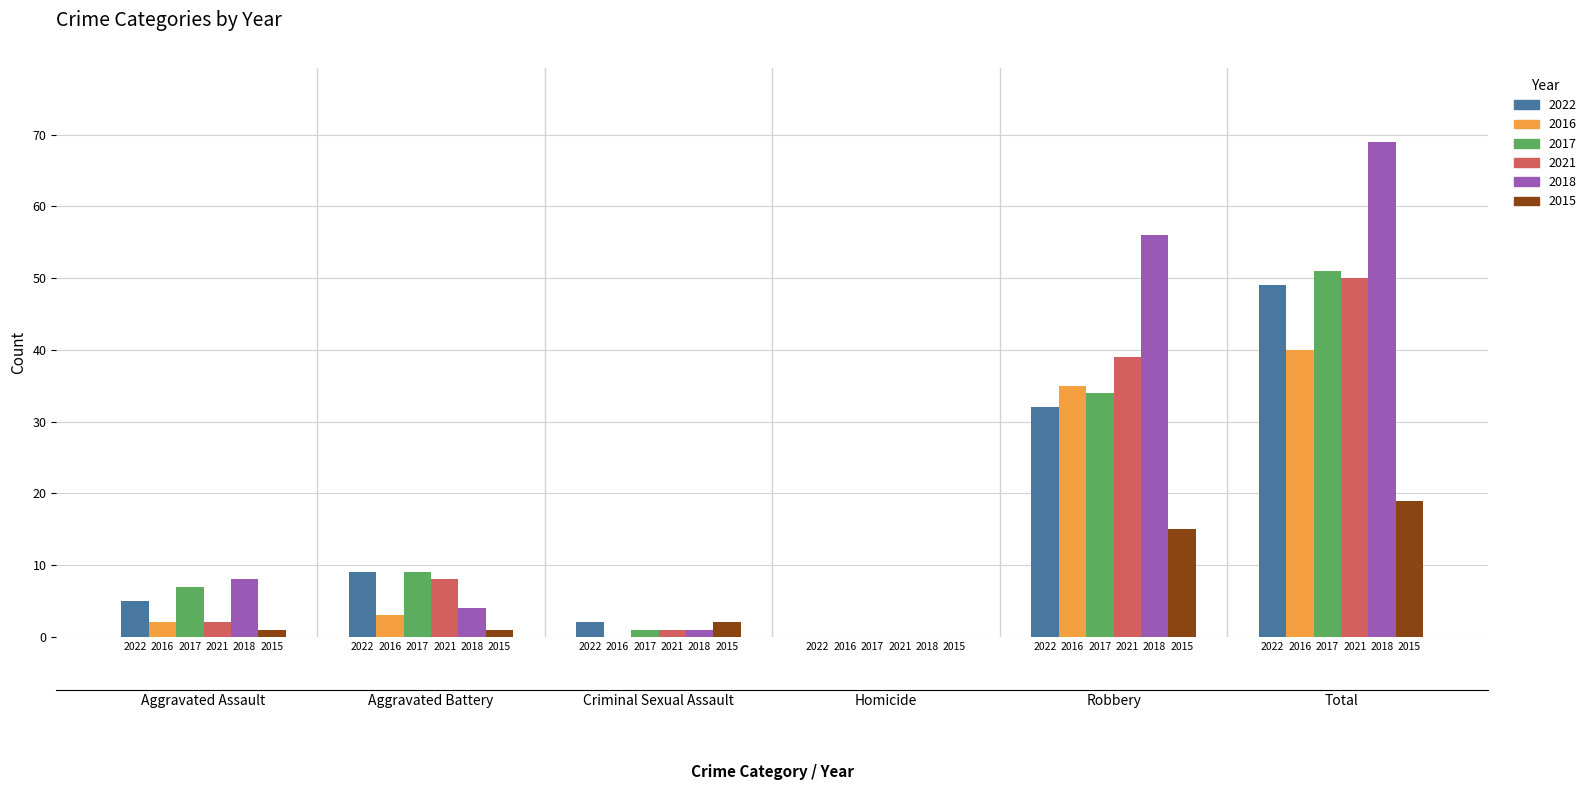

What are all the series names shown in the legend?

2022, 2016, 2017, 2021, 2018, 2015